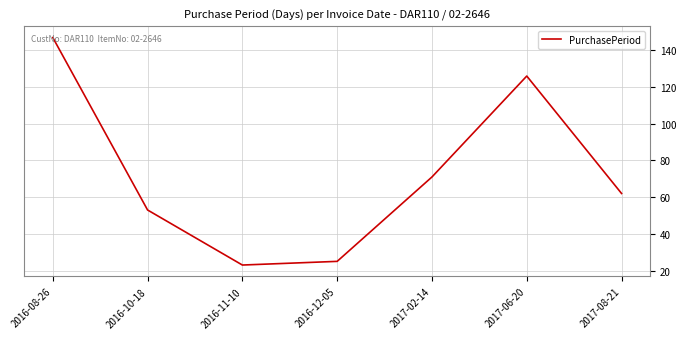

List the labels in order of value, smallest first.

2016-11-10, 2016-12-05, 2016-10-18, 2017-08-21, 2017-02-14, 2017-06-20, 2016-08-26